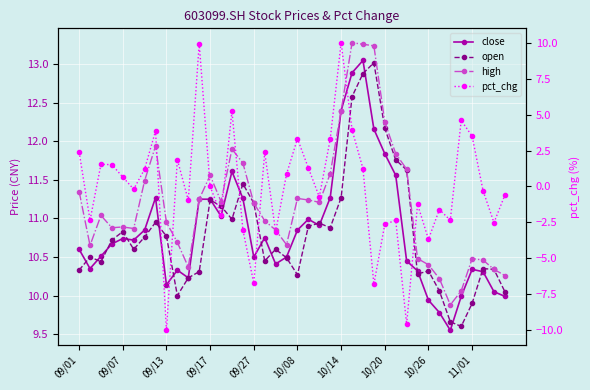

Reading left to right, transcribe all the data shown in this chart.

close: 10.6	10.3	10.5	10.7	10.7	10.7	10.8	11.3	10.1	10.3	10.2	11.2	11.2	11.0	11.6	11.3	10.5	10.8	10.4	10.5	10.8	11.0	10.9	11.3	12.4	12.9	13.1	12.2	11.8	11.6	10.4	10.3	9.9	9.8	9.6	10.0	10.3	10.3	10.1	10.0
open: 10.3	10.5	10.4	10.7	10.8	10.6	10.8	10.9	10.8	10.0	10.2	10.3	11.2	11.2	11.0	11.4	11.2	10.4	10.6	10.5	10.3	10.9	10.9	10.9	11.3	12.6	12.9	13.0	12.2	11.8	11.6	10.3	10.3	10.1	9.7	9.6	9.9	10.3	10.3	10.1
high: 11.3	10.7	11.0	10.9	10.9	10.9	11.5	11.9	10.9	10.7	10.4	11.2	11.6	11.2	11.9	11.7	11.2	11.0	10.8	10.7	11.3	11.2	11.2	11.6	12.4	13.3	13.3	13.2	12.2	11.8	11.6	10.5	10.4	10.2	9.9	10.1	10.5	10.5	10.3	10.3
pct_chg: 2.4	-2.4	1.5	1.5	0.7	-0.2	1.2	3.9	-10.0	1.9	-1.0	10.0	0.0	-2.0	5.3	-3.0	-6.7	2.4	-3.2	0.9	3.3	1.3	-0.7	3.3	10.0	4.0	1.2	-6.8	-2.6	-2.4	-9.6	-1.2	-3.7	-1.6	-2.4	4.6	3.5	-0.3	-2.5	-0.6